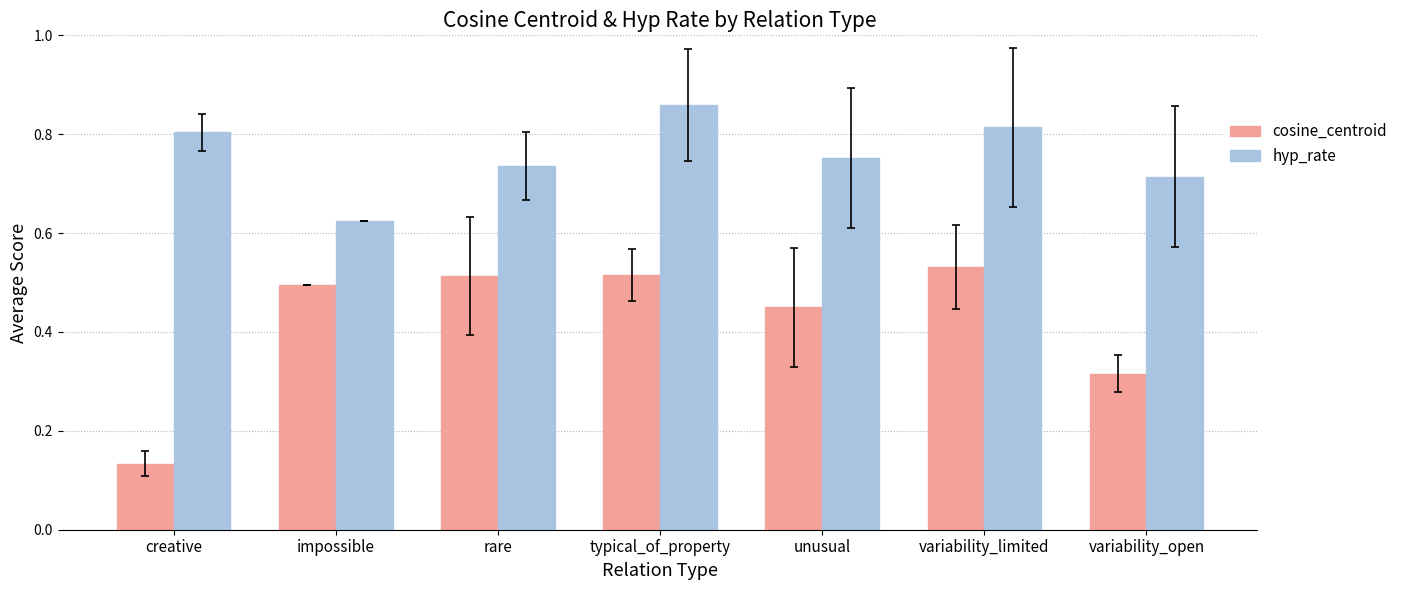

At which category does the chart reach its peak across all series?

typical_of_property